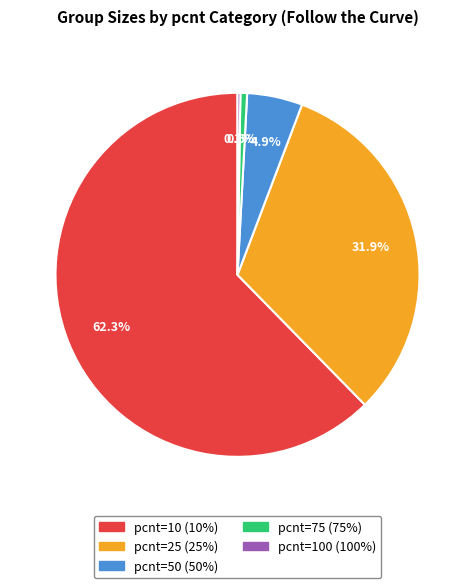

Is there a majority slice in this chart?

Yes